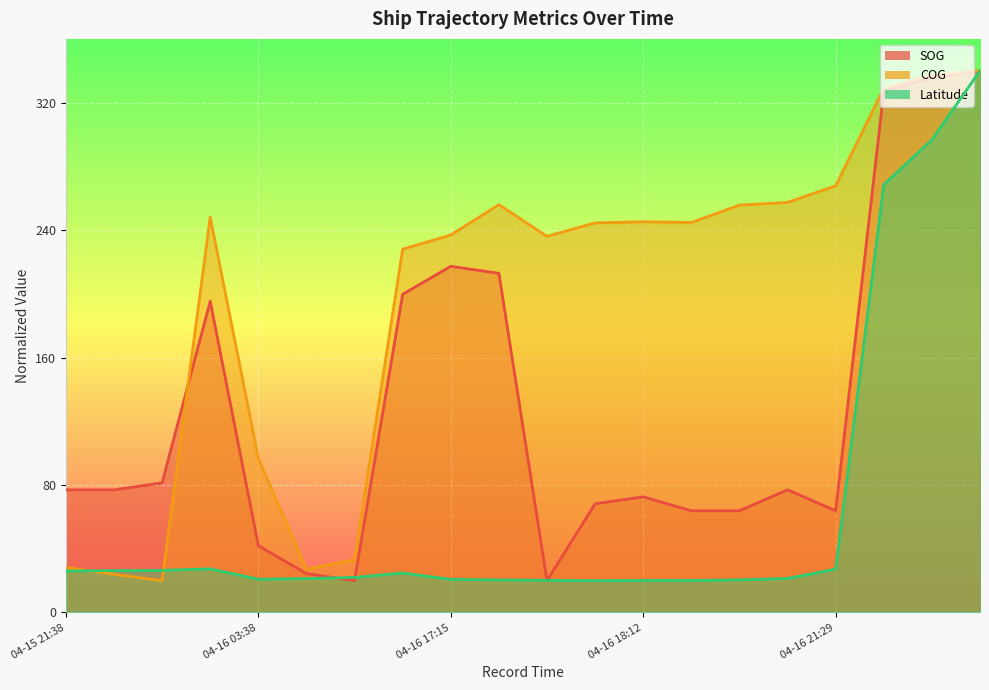

Which category has the highest value in the COG series?

04-17 03:50